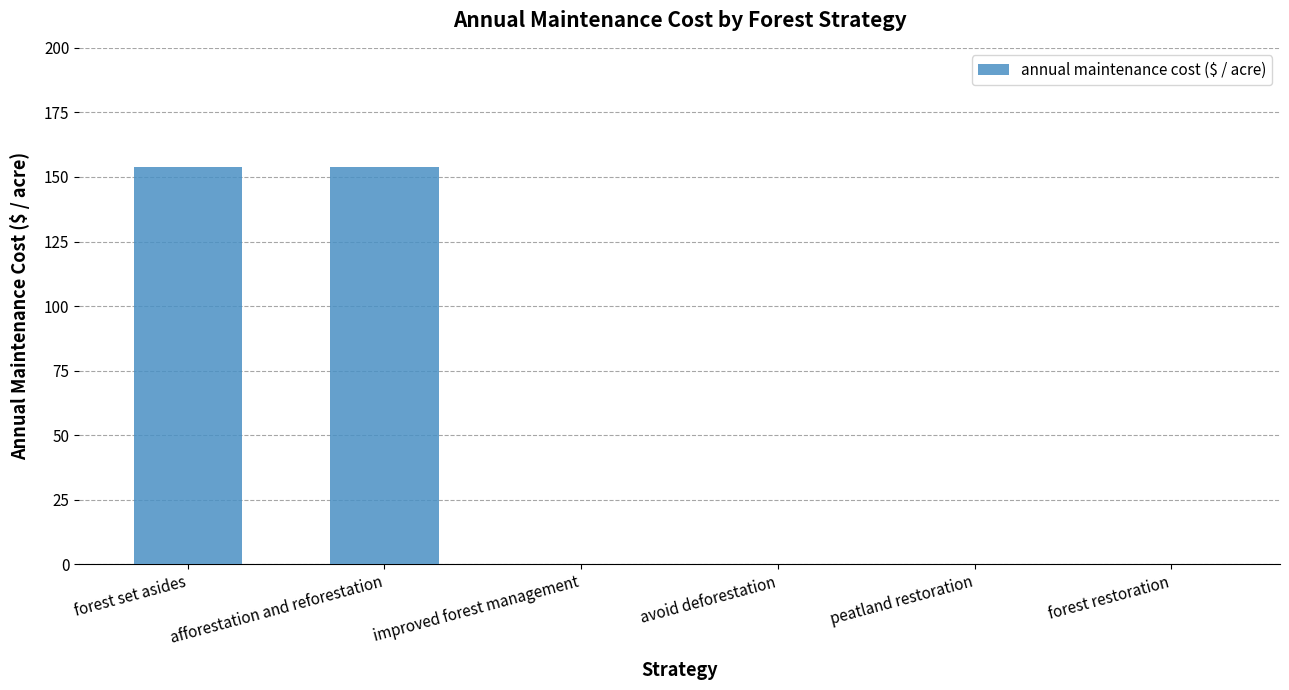

Which has a higher value, afforestation and reforestation or forest restoration?

afforestation and reforestation